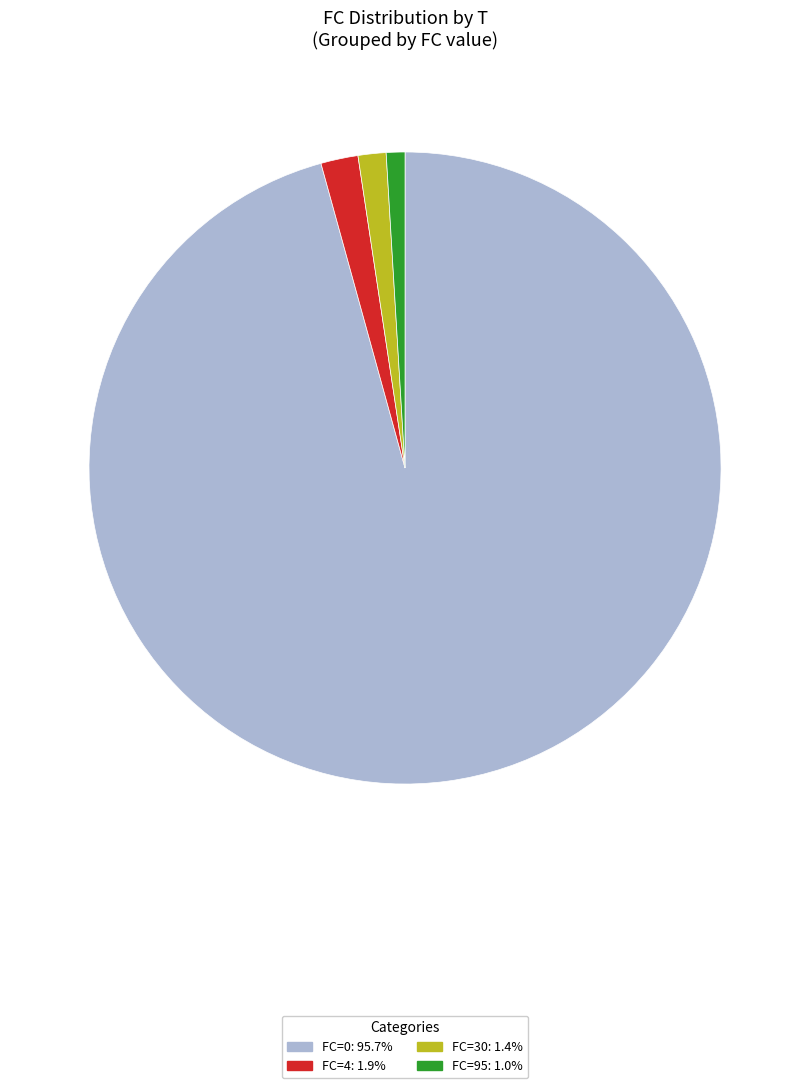

Does any single category account for the majority?

Yes